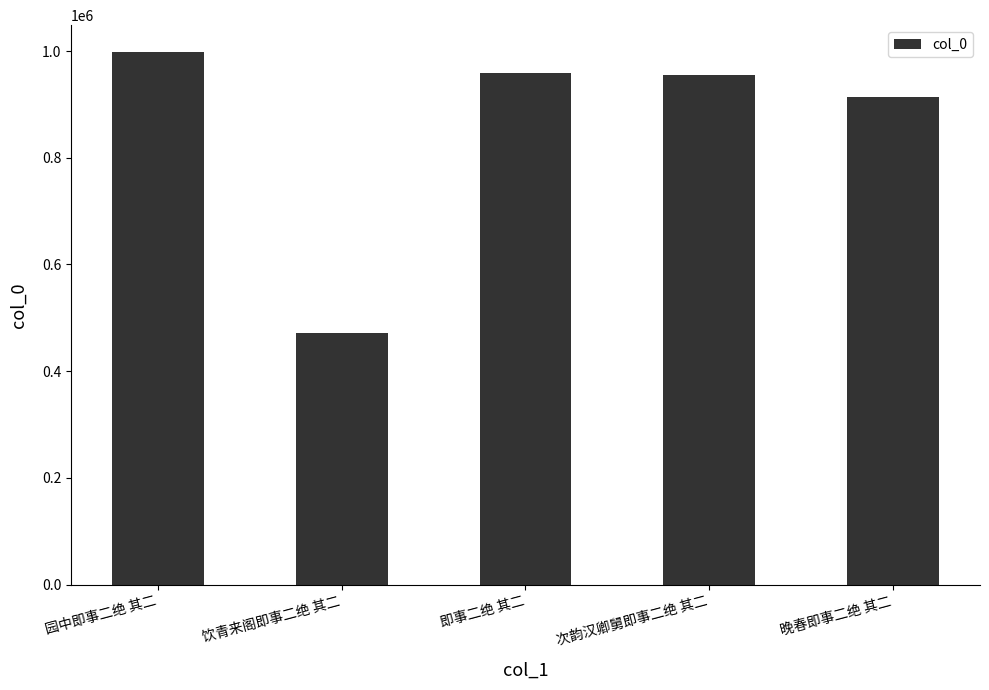

The value at 饮青来阁即事二绝 其二 is 471511. True or false?

True